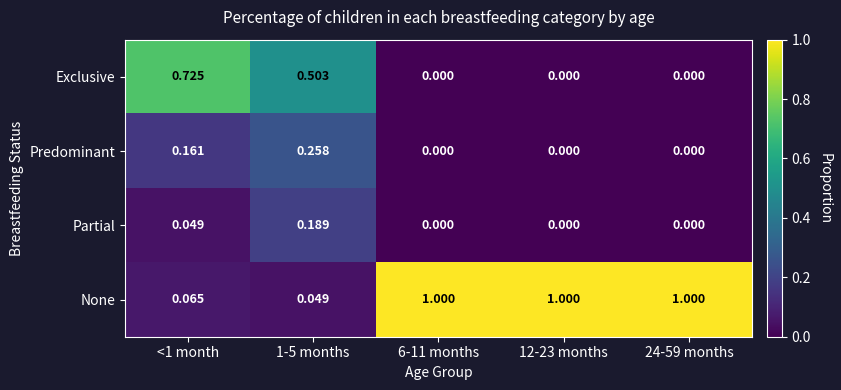

Between <1 month and 12-23 months, which series saw the biggest shift?

None